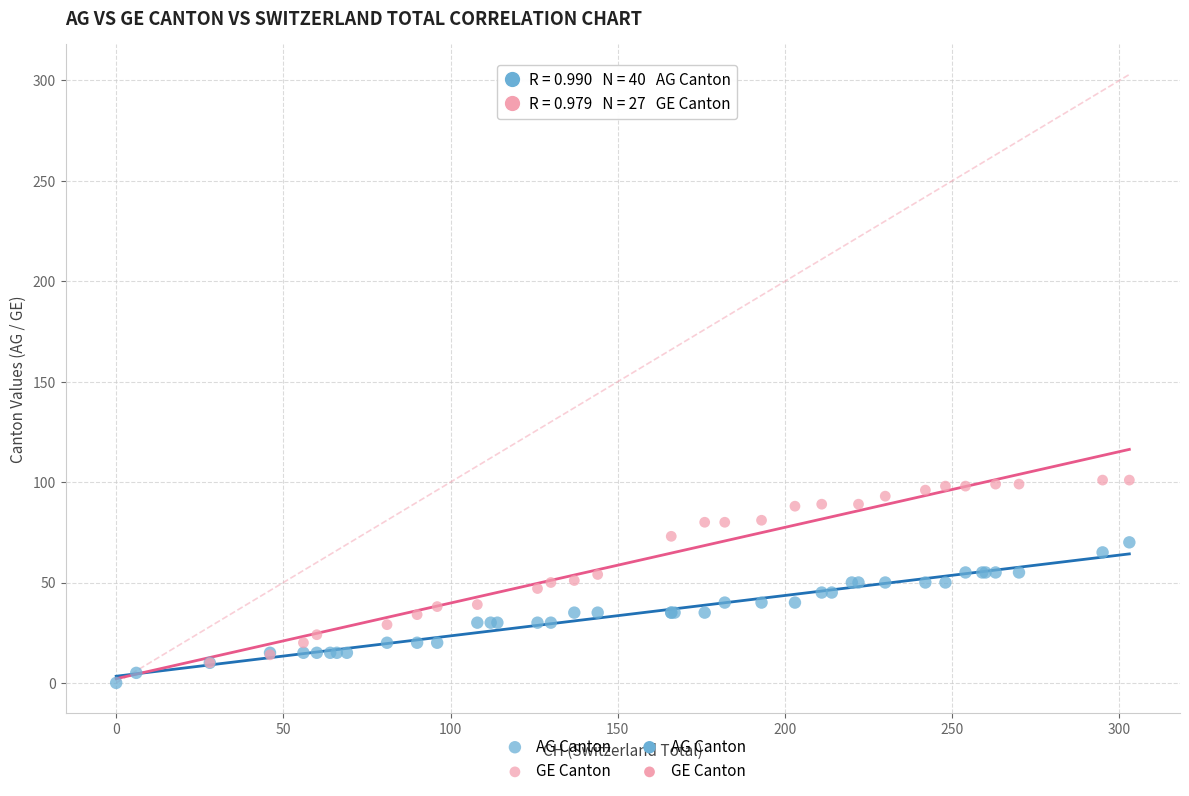

Which series contains the highest Y value?

GE Canton